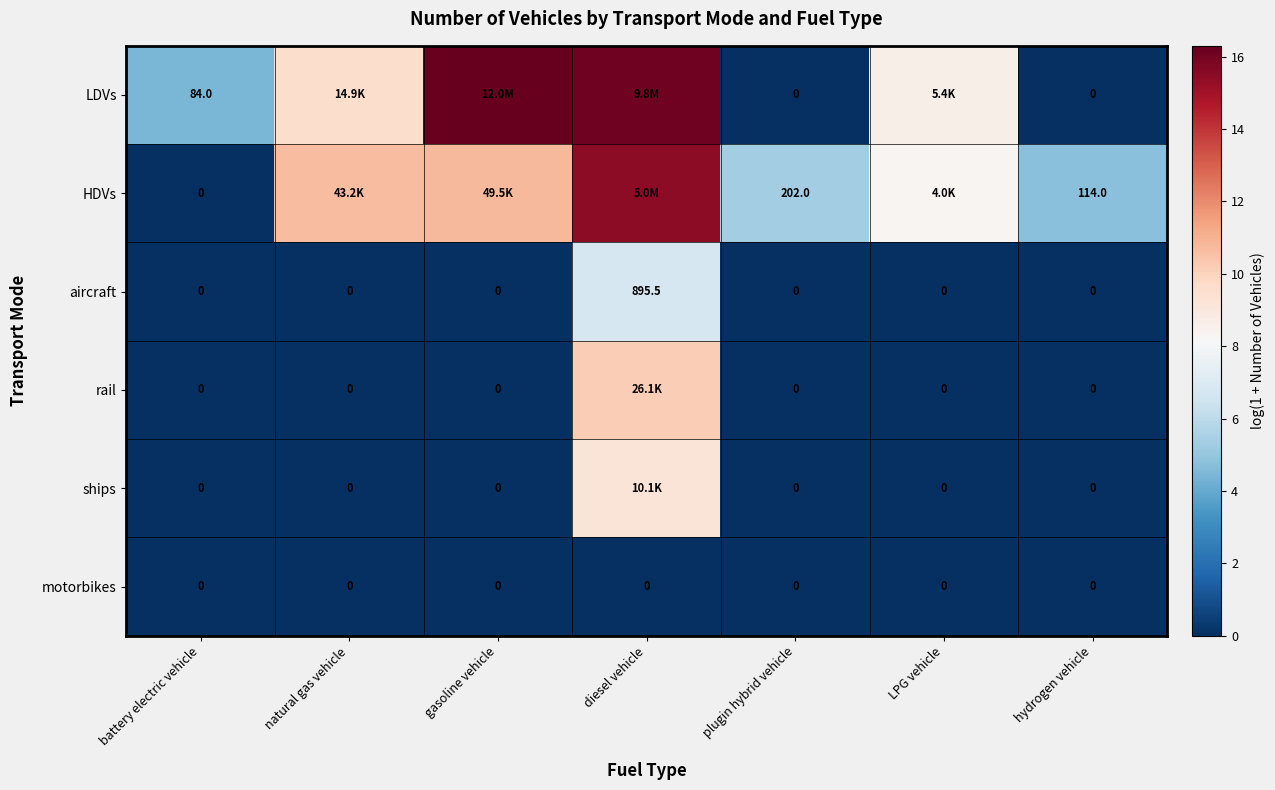

Is the value of LDVs at battery electric vehicle greater than the value of aircraft at natural gas vehicle?

Yes